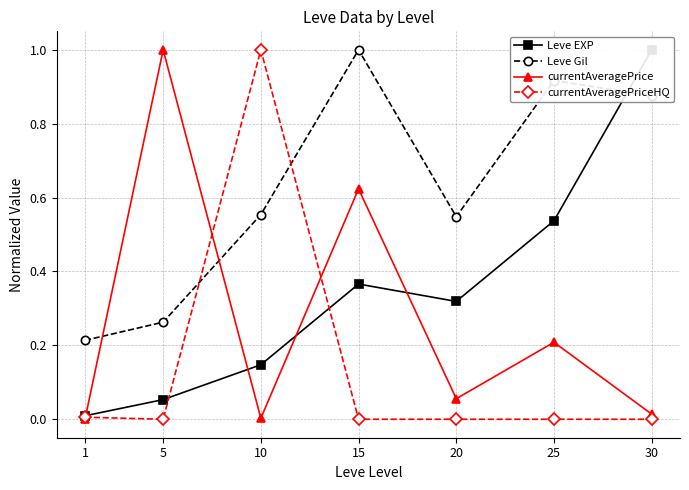

What is the value of the Leve Gil point at the 2nd from the left?

0.3